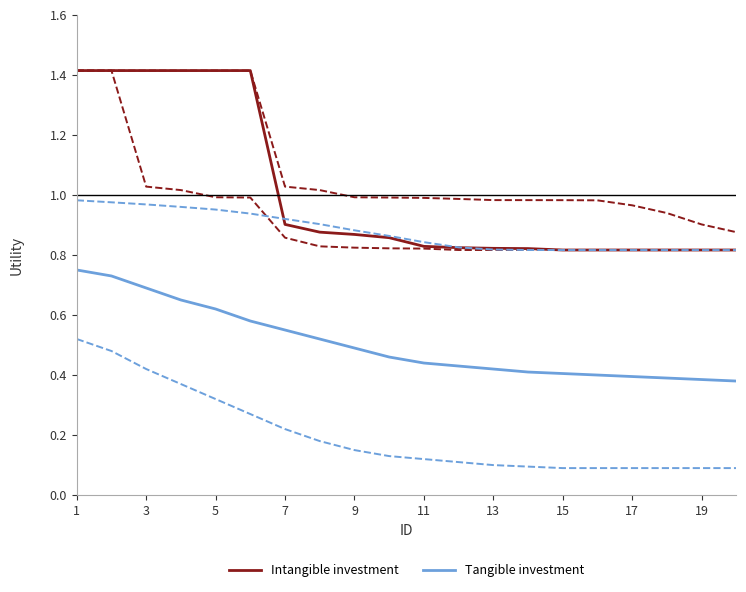

How many Tangible investment values are between 0 and 1?

20